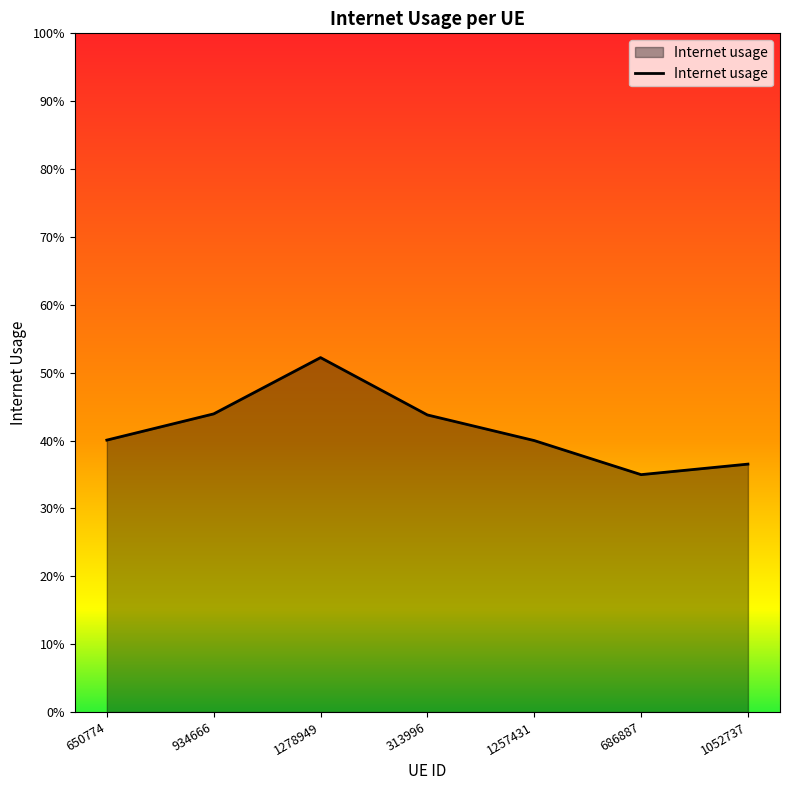

Which label corresponds to the smallest value in the chart?

686887